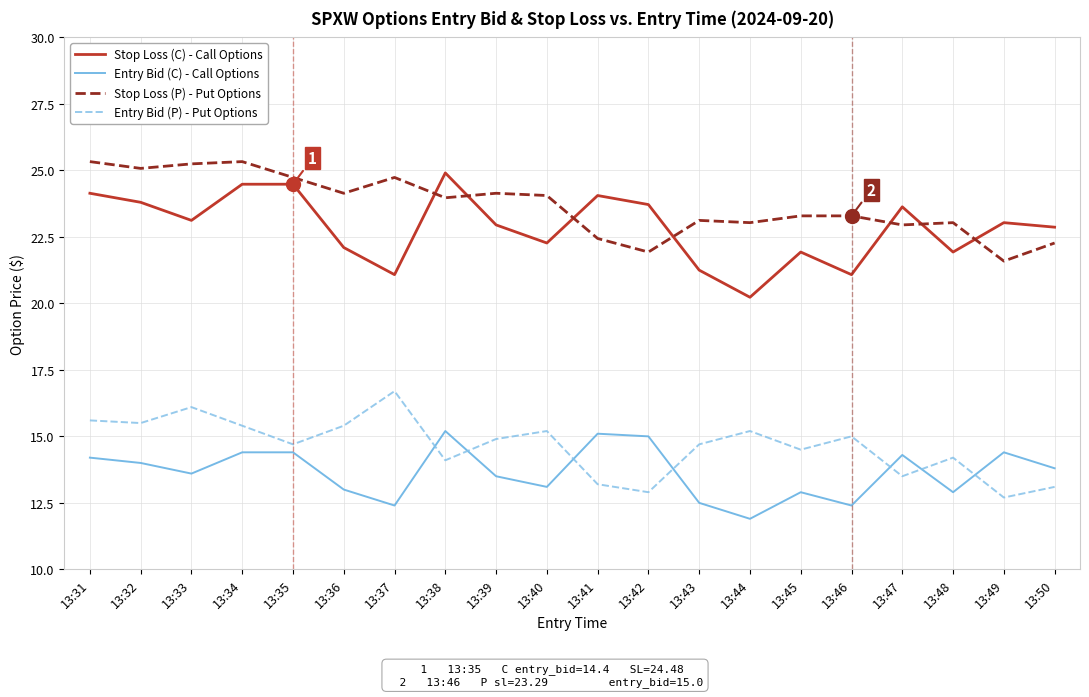

At how many categories does at least one series exceed 19?

20